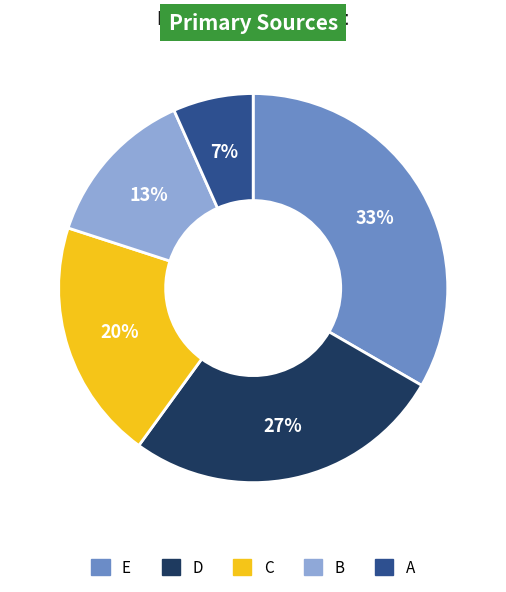

To the nearest percent, what is the combined percentage of A and B?

20%